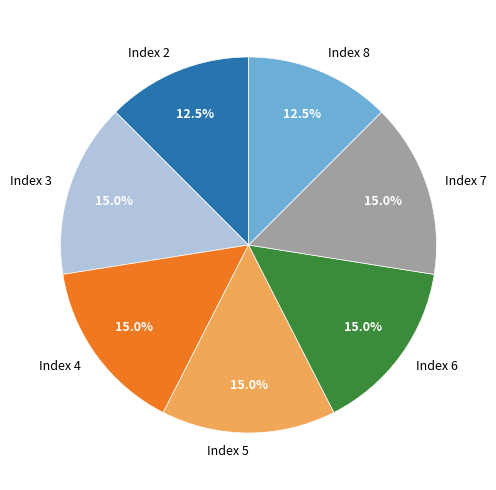

Does Index 5 represent more than half of the total?

No